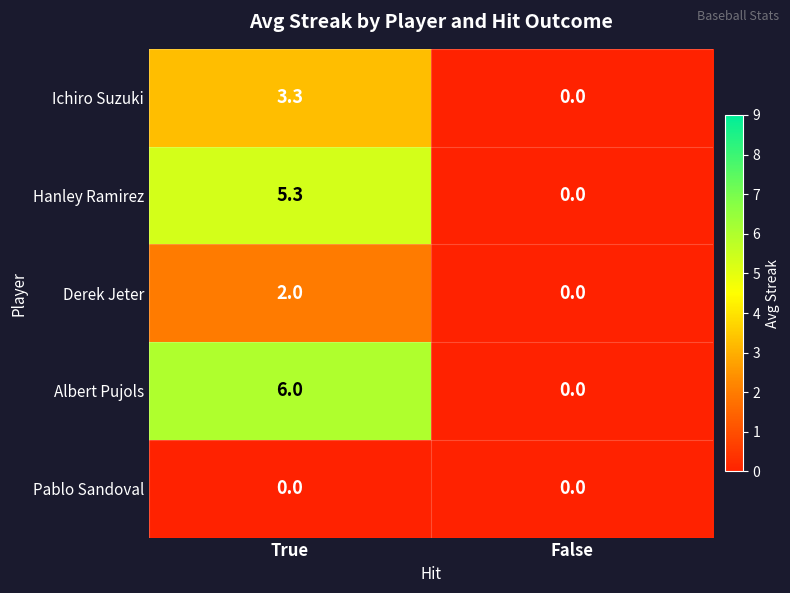

Reading left to right, extract all data points from this chart.

Ichiro Suzuki: 3.3	0.0
Hanley Ramirez: 5.3	0.0
Derek Jeter: 2.0	0.0
Albert Pujols: 6.0	0.0
Pablo Sandoval: 0.0	0.0